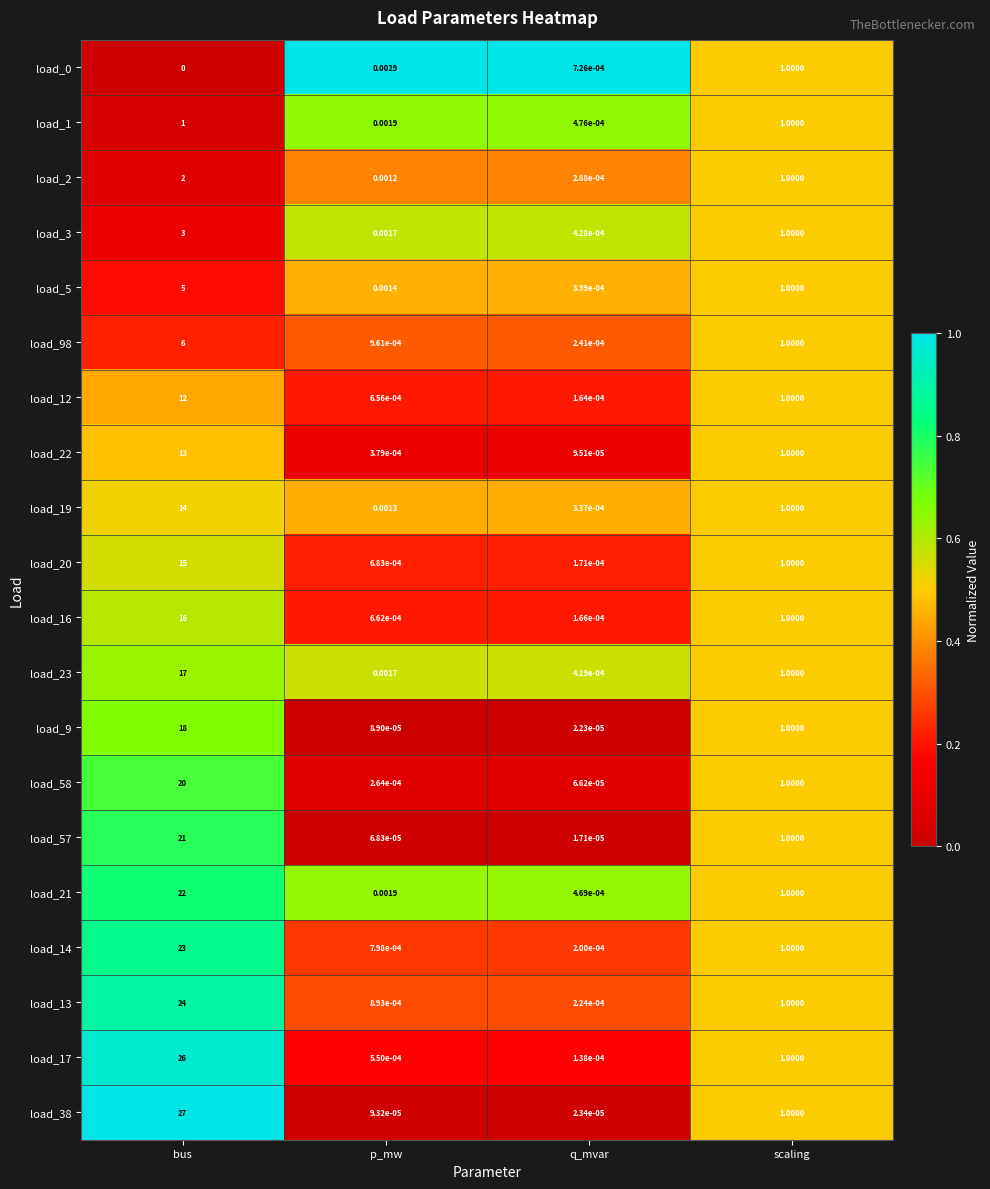

At which label does load_19 first exceed 1?

bus